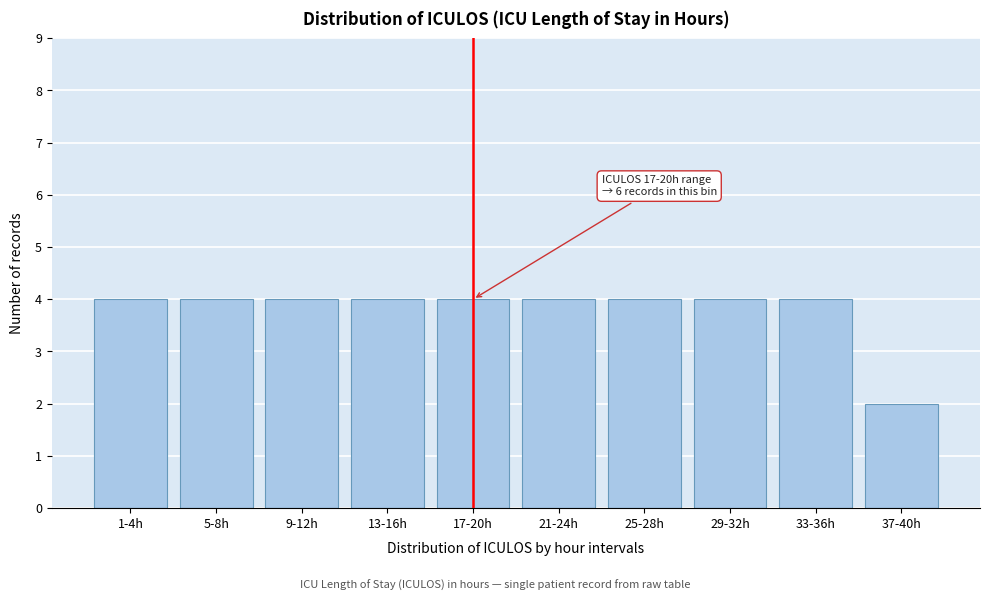

Reading right to left, extract all data points from this chart.

37-40h=2	33-36h=4	29-32h=4	25-28h=4	21-24h=4	17-20h=4	13-16h=4	9-12h=4	5-8h=4	1-4h=4